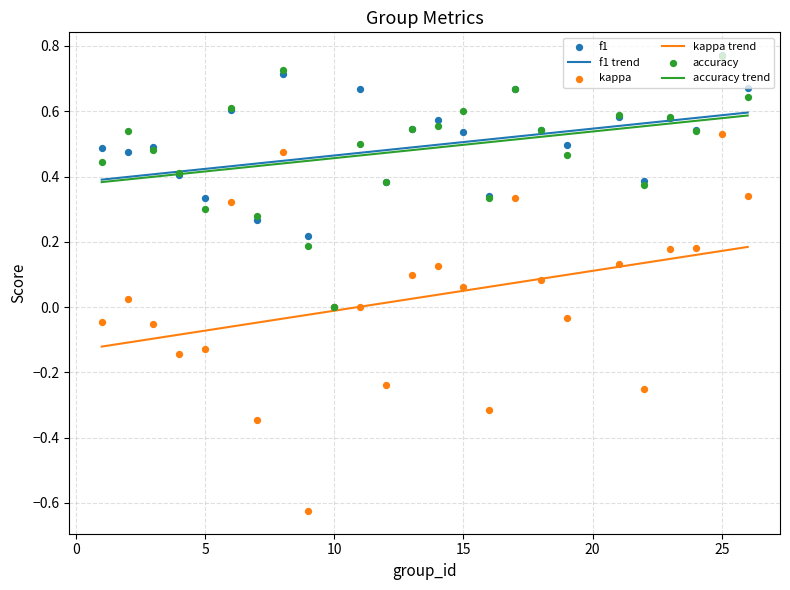

Which series has the largest total across all categories?

f1